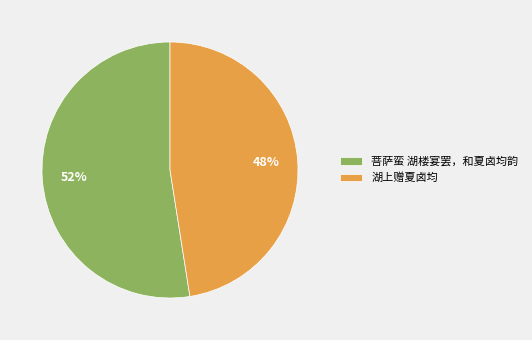

Which category has the biggest portion of the pie?

菩萨蛮 湖楼宴罢，和夏卤均韵